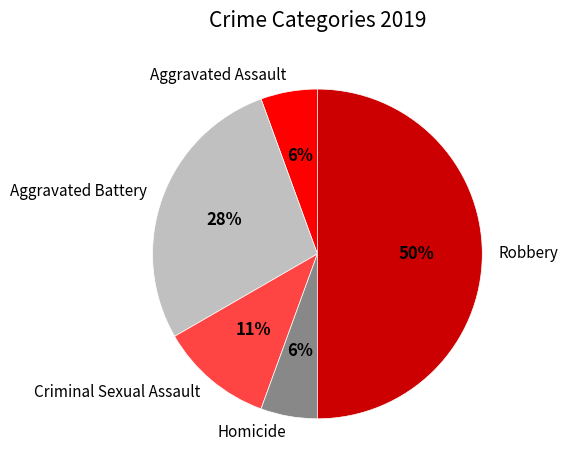

Between Aggravated Battery and Homicide, which is larger?

Aggravated Battery